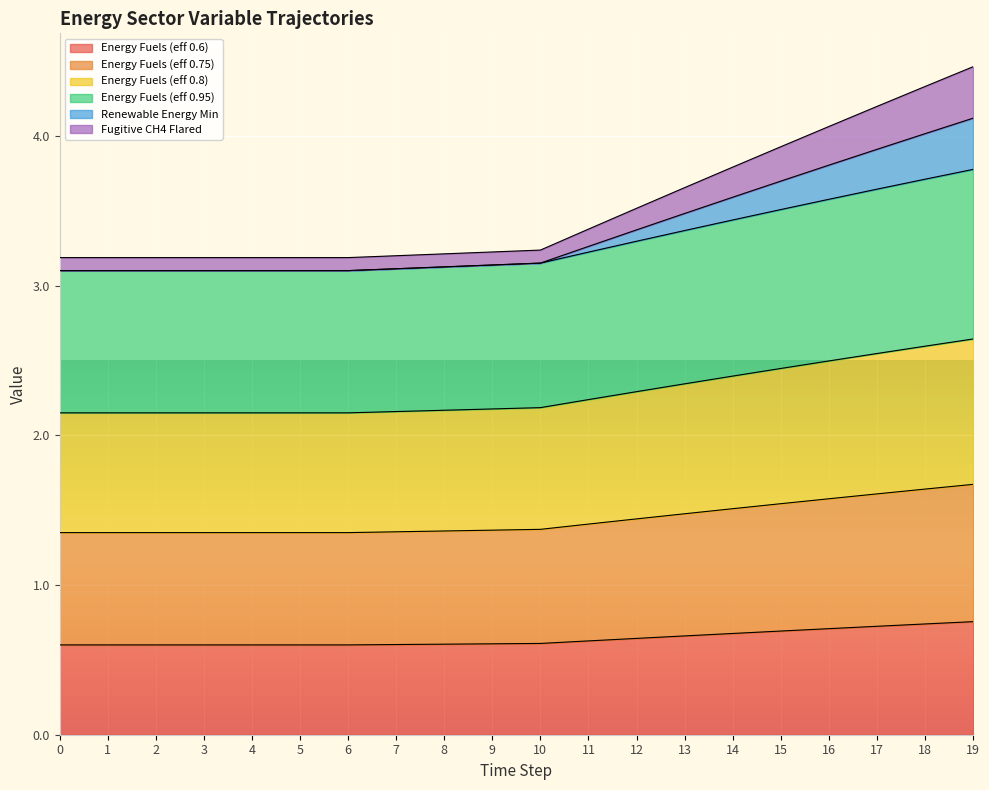

Which has a higher value, 1 or 9?

9